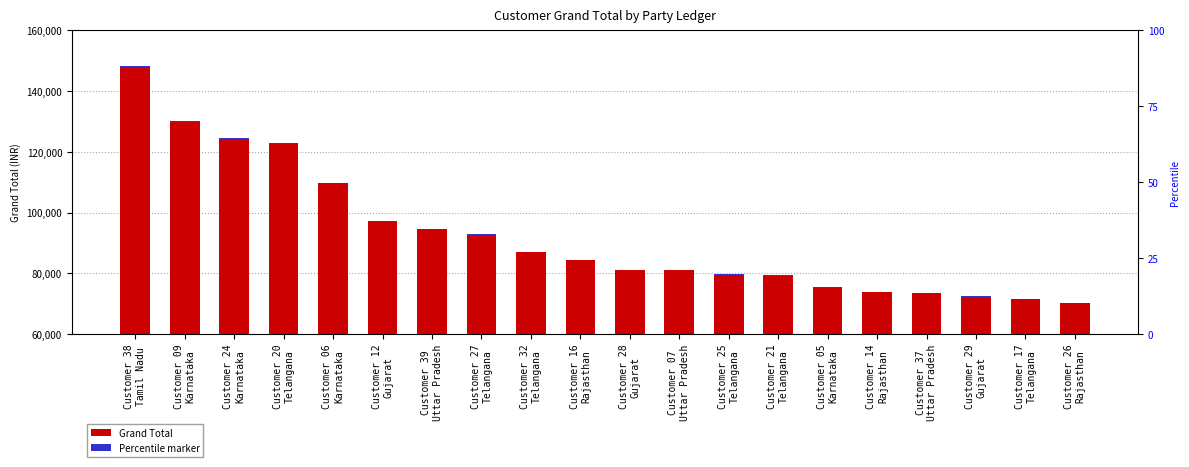

What is the sum of the values at Customer 21
Telangana and Customer 16
Rajasthan?

163931.9